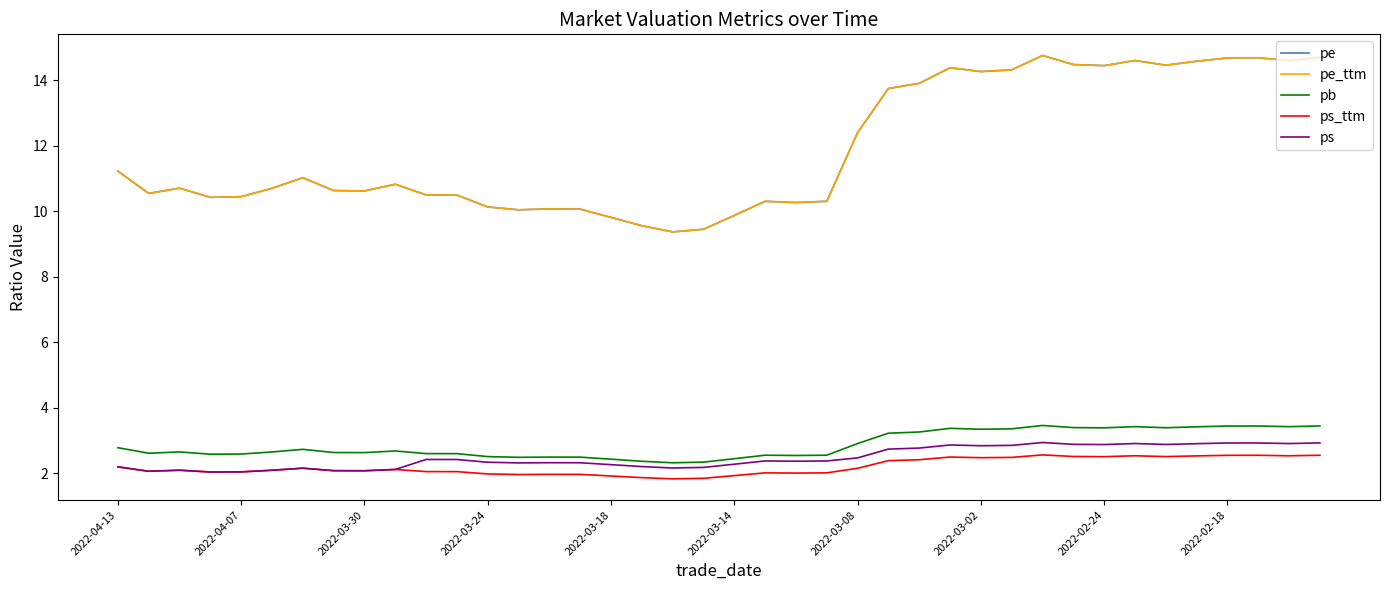

What is the minimum value shown in the chart?

1.8